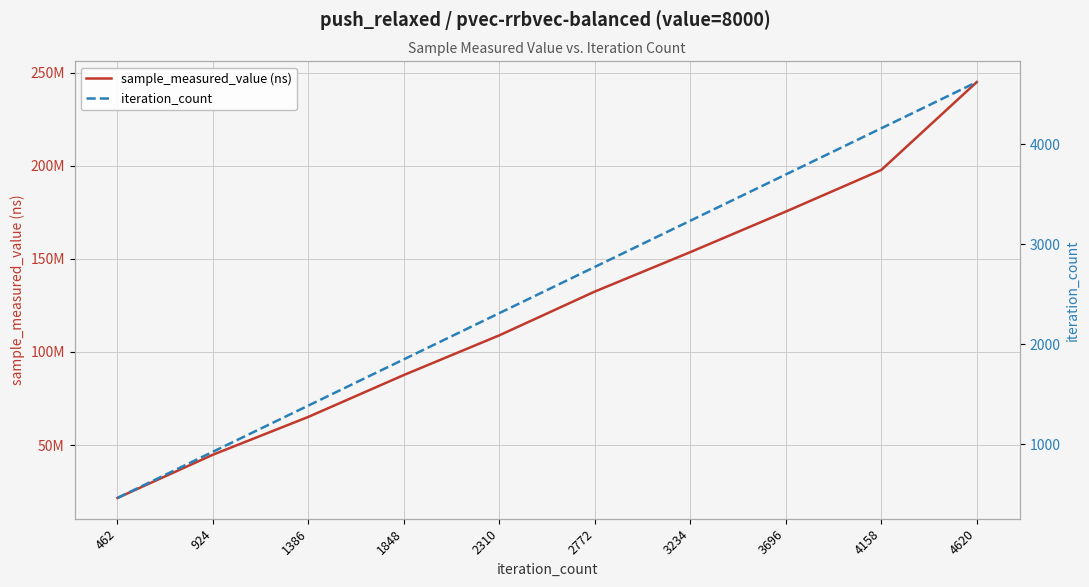

The iteration_count series shows 7461 at 4158. True or false?

False